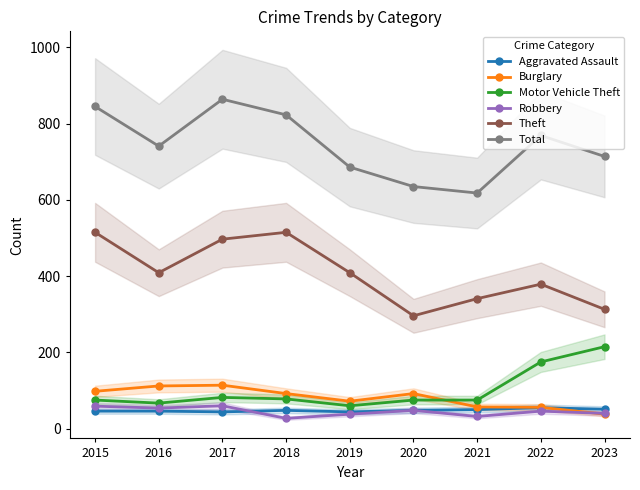

List the series in order of their peak value, lowest first.

Aggravated Assault, Robbery, Burglary, Motor Vehicle Theft, Theft, Total